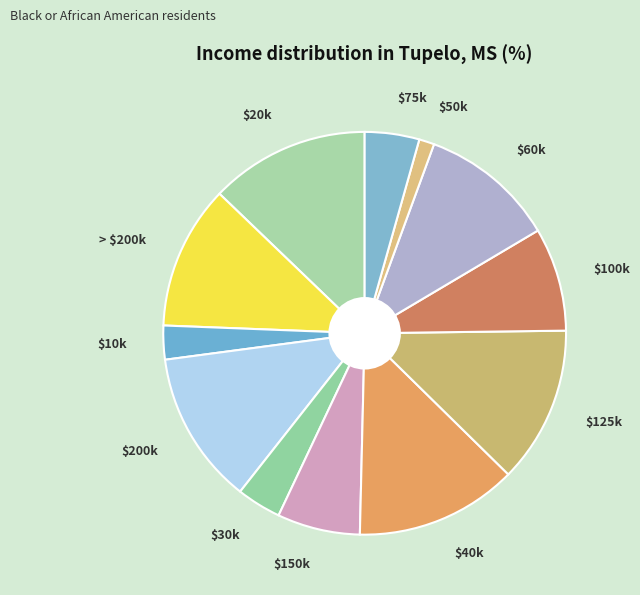

Which slice is the smallest?

$50k